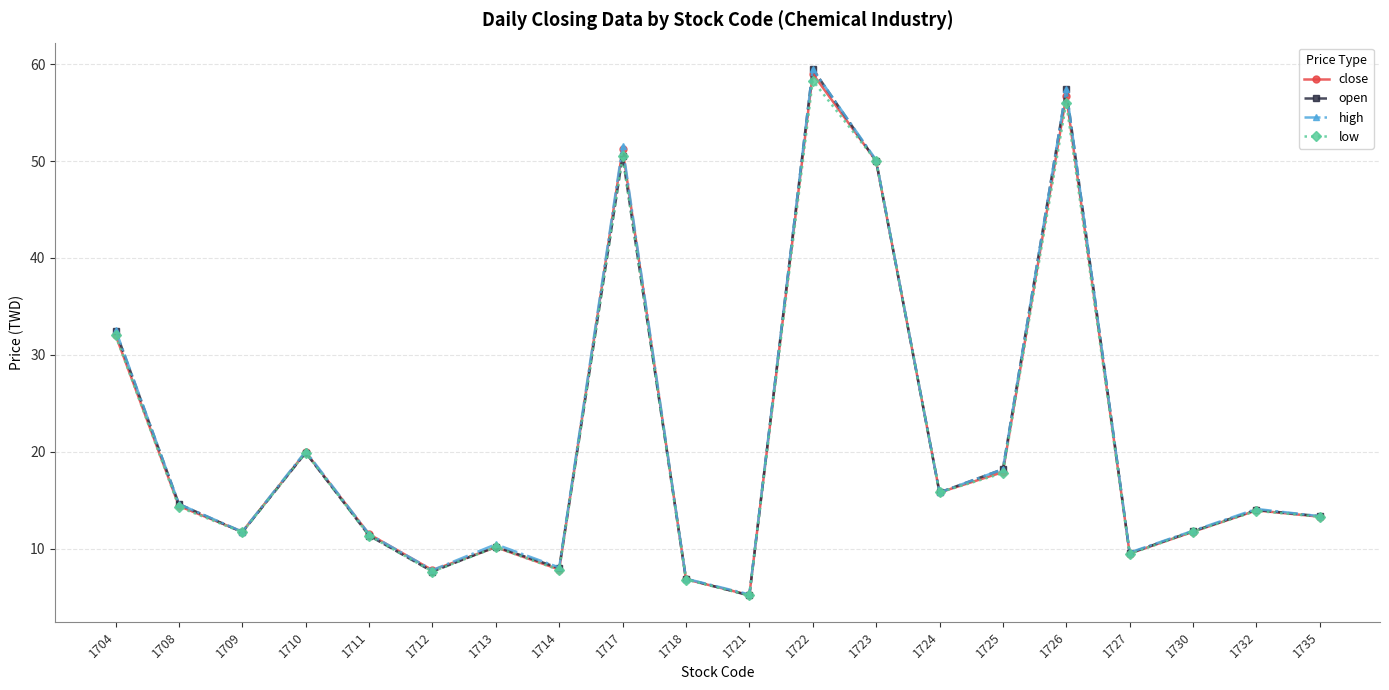

How many interior local valleys does the low series have?

6